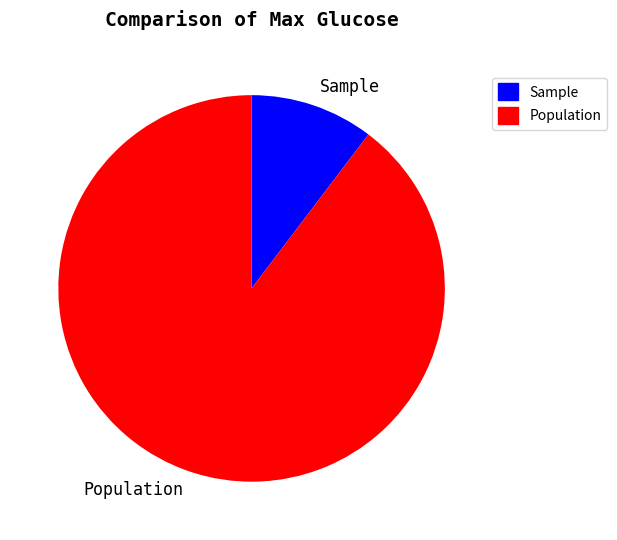

Does any single category account for the majority?

Yes